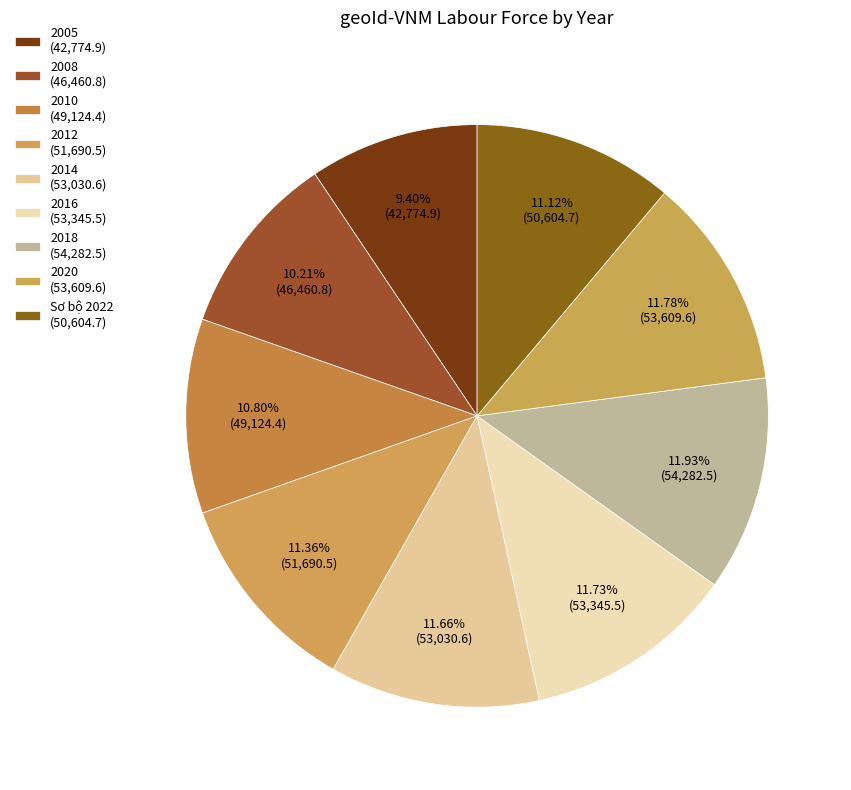

How many segments does this pie chart have?

9